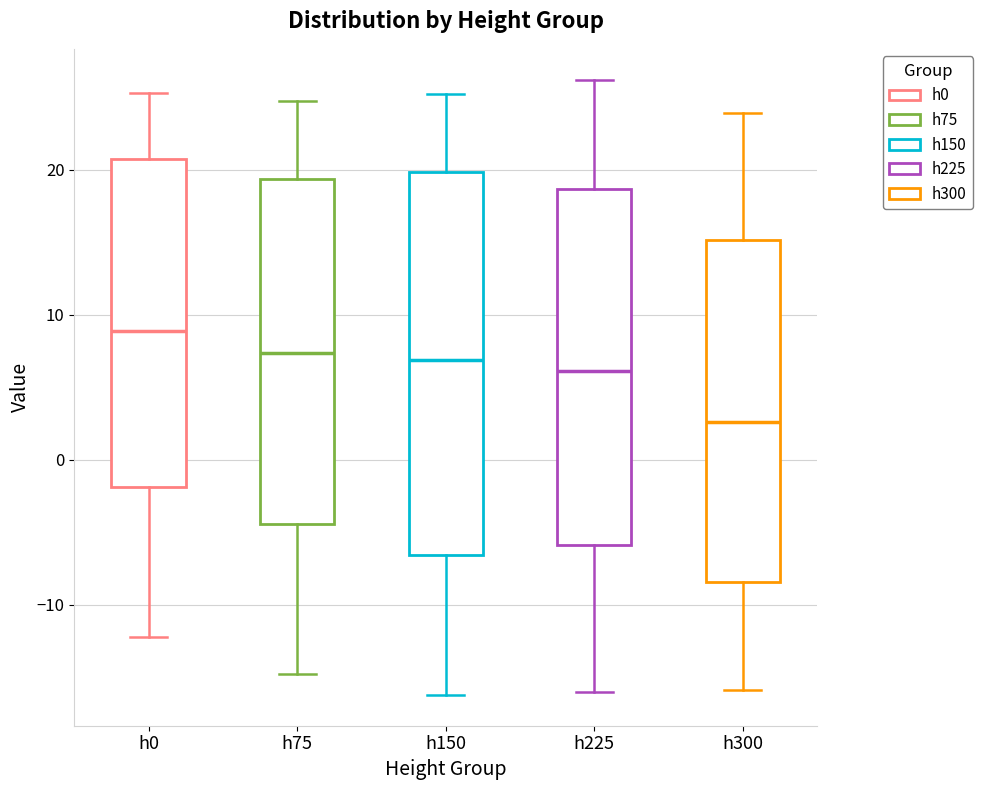

Where does the median line of the box for h300 sit on the y-axis? The values are not printed on the chart, so give them approximately, as read against the axis.

3